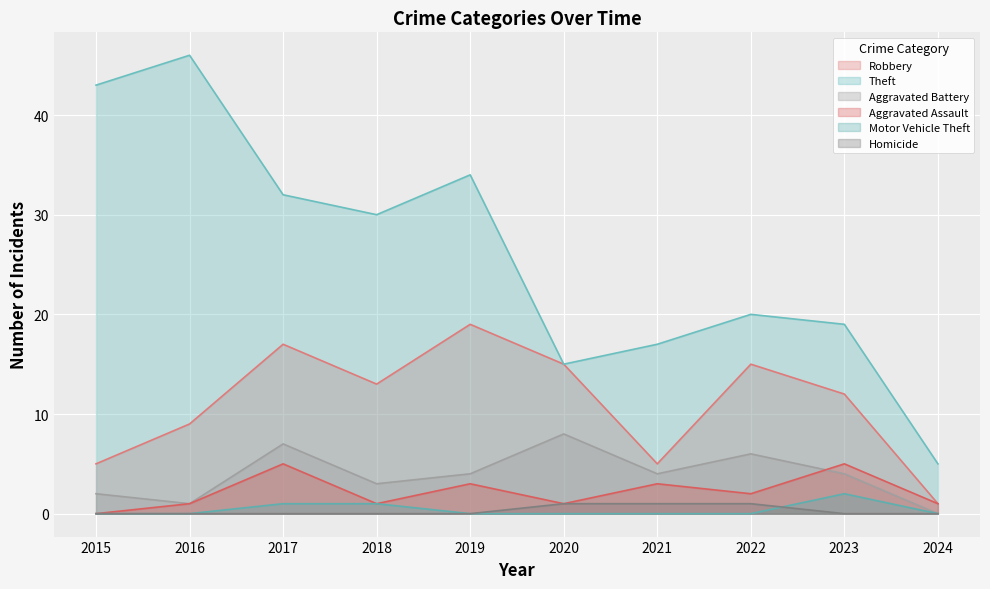

Does the chart display data point markers on the line(s)?

No